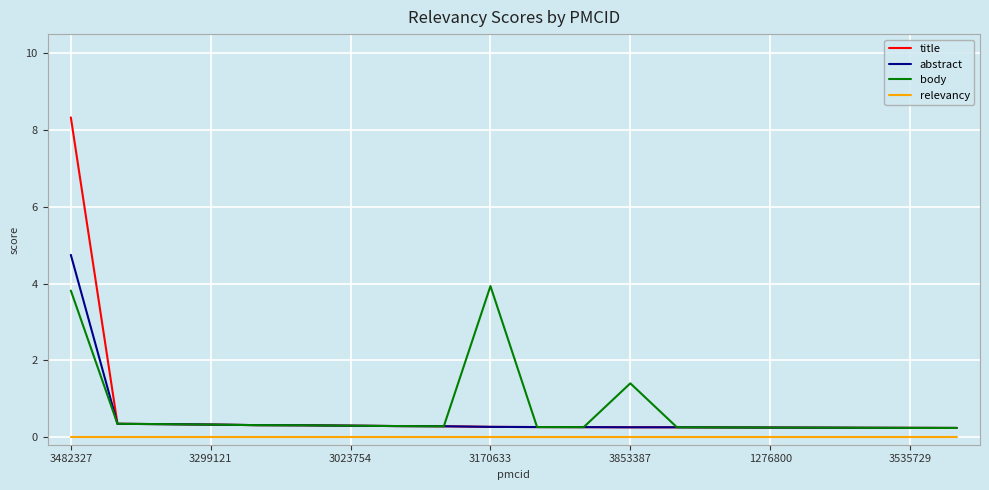

What is the maximum value for abstract?

4.7